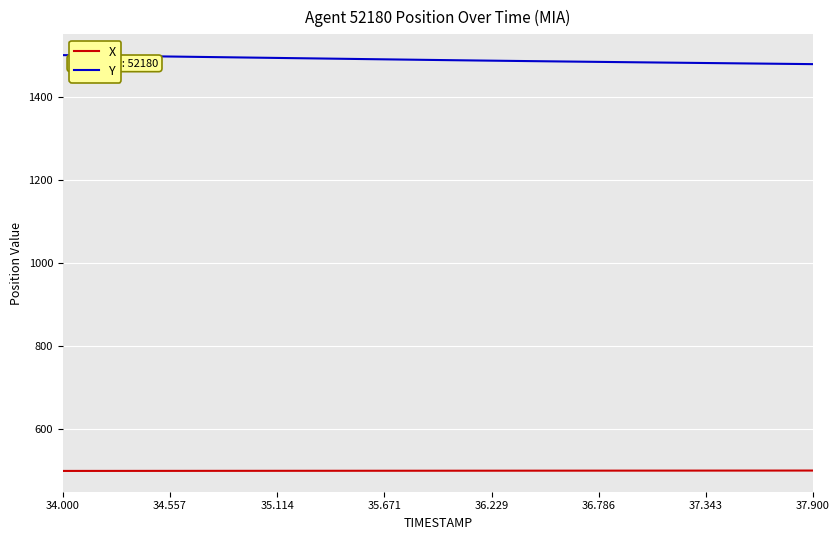

True or false: X and Y cross at least once.

False